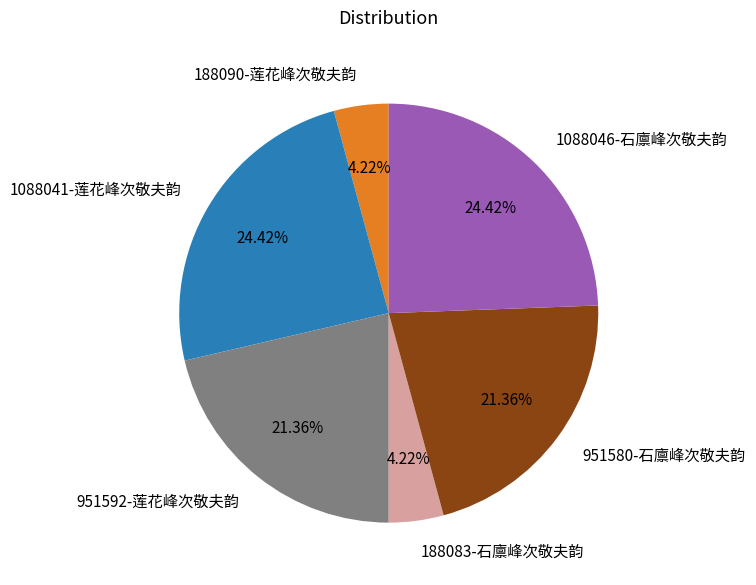

How much of the chart is everything except 188083-石廪峰次敬夫韵?

95.8%